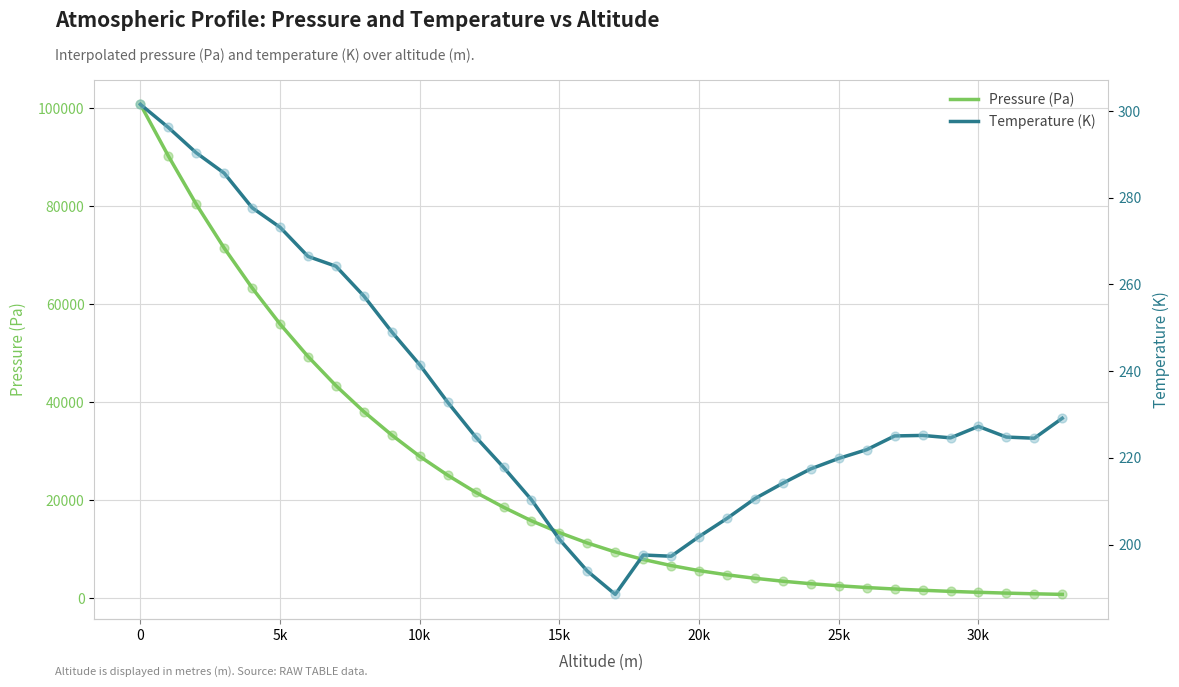

Which series has the largest total across all categories?

interp_PRES_PA